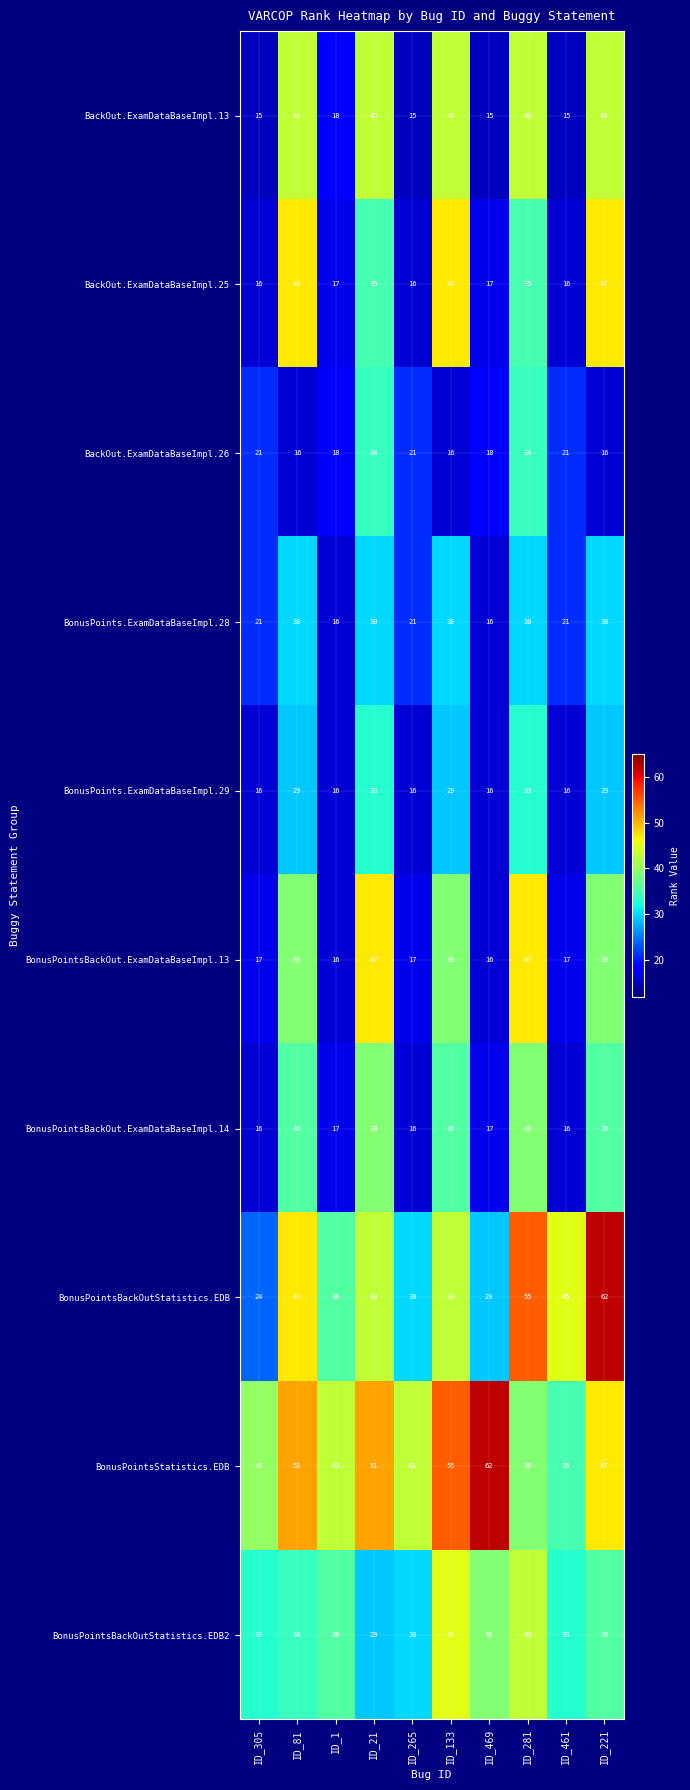

Which series has the largest range (max minus min)?

BonusPointsBackOutStatistics.EDB